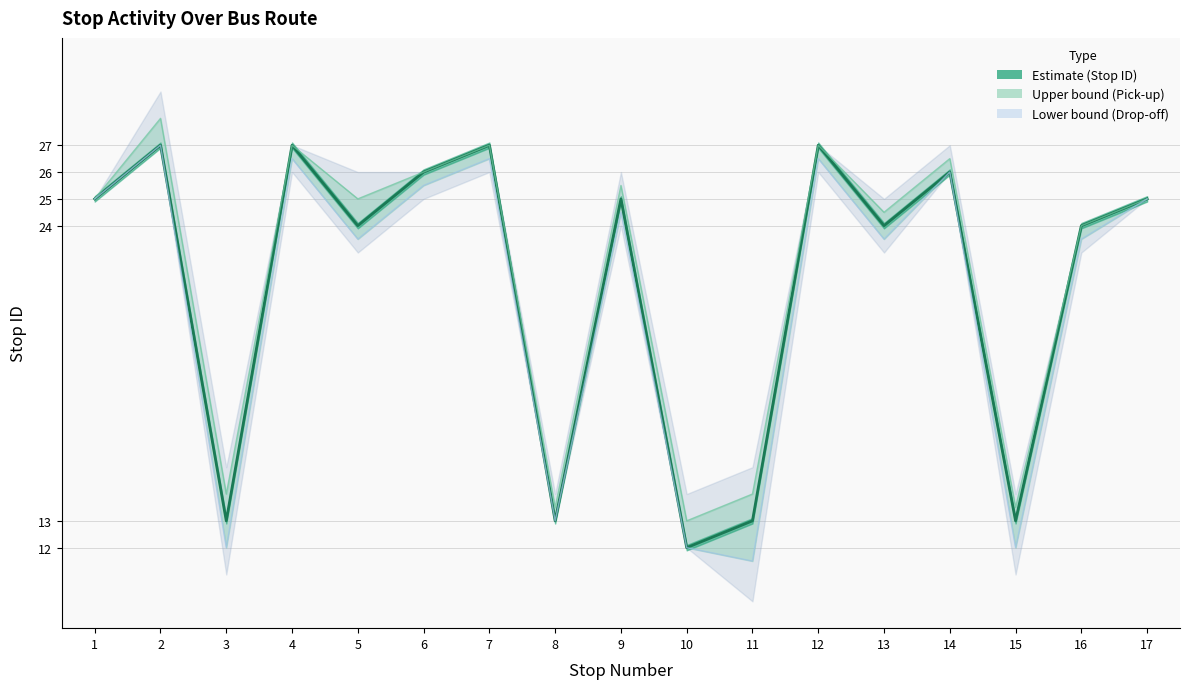

Which has a higher value, 17 or 9?

17